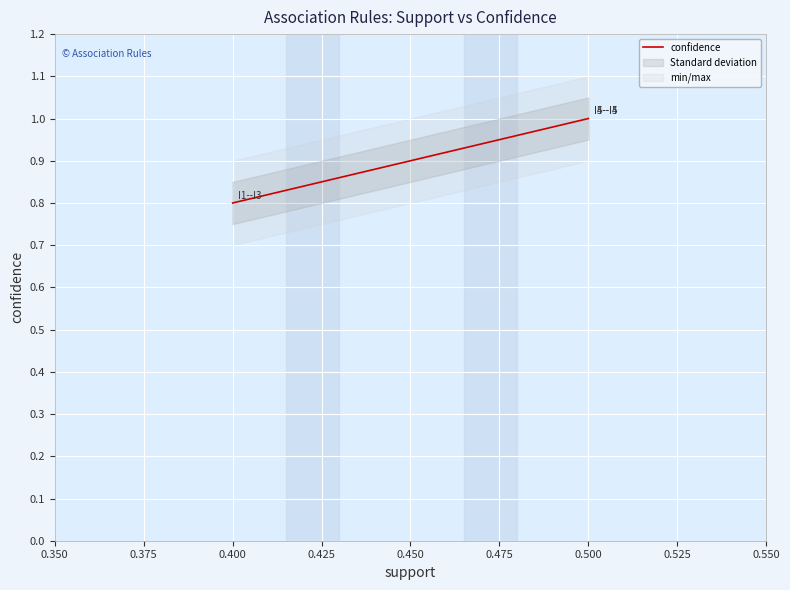

Count the number of data series in this chart.

1